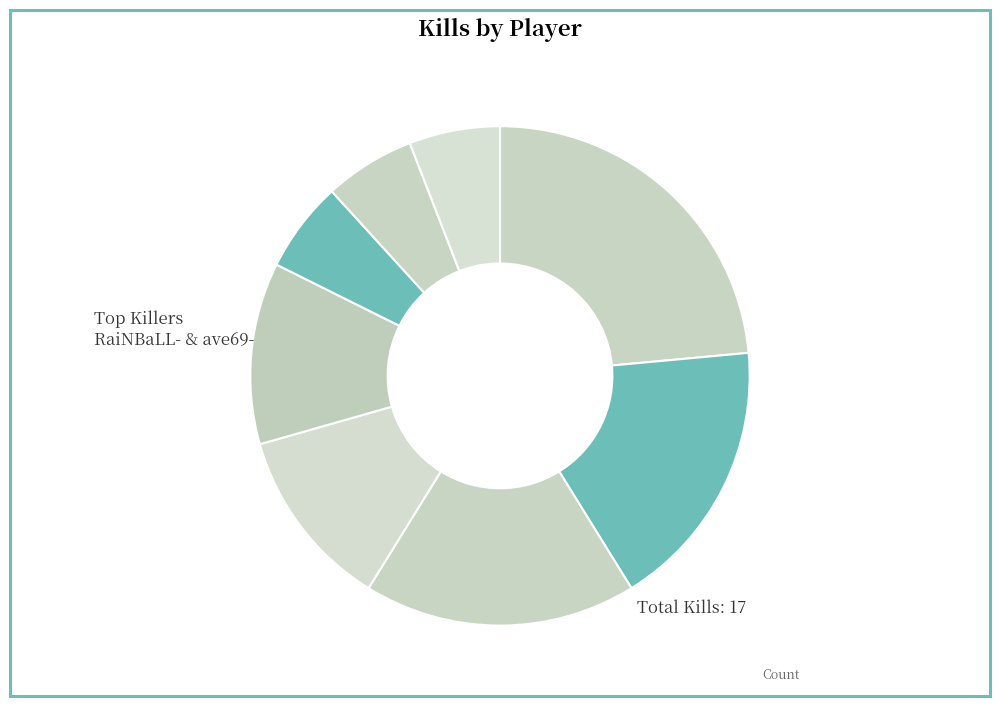

Count the number of slices in the pie.

8